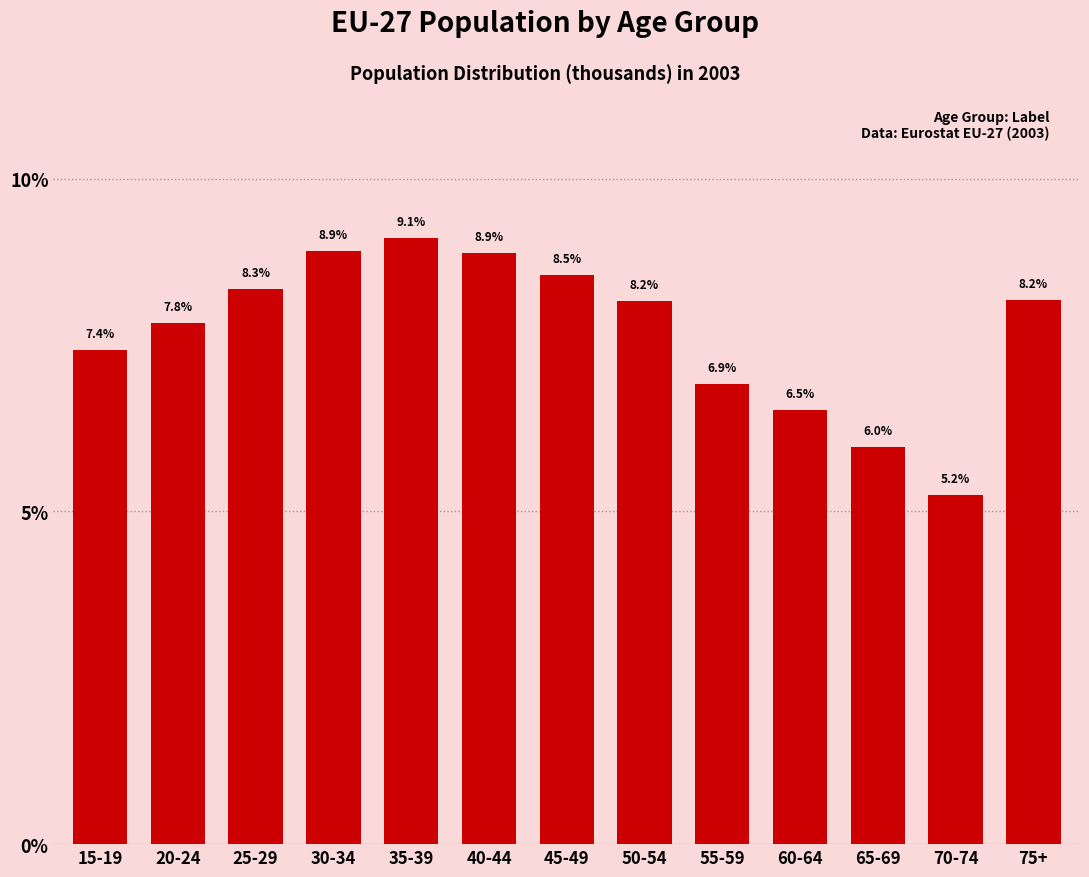

Reading right to left, extract all data points from this chart.

8.2	5.2	6.0	6.5	6.9	8.2	8.5	8.9	9.1	8.9	8.3	7.8	7.4